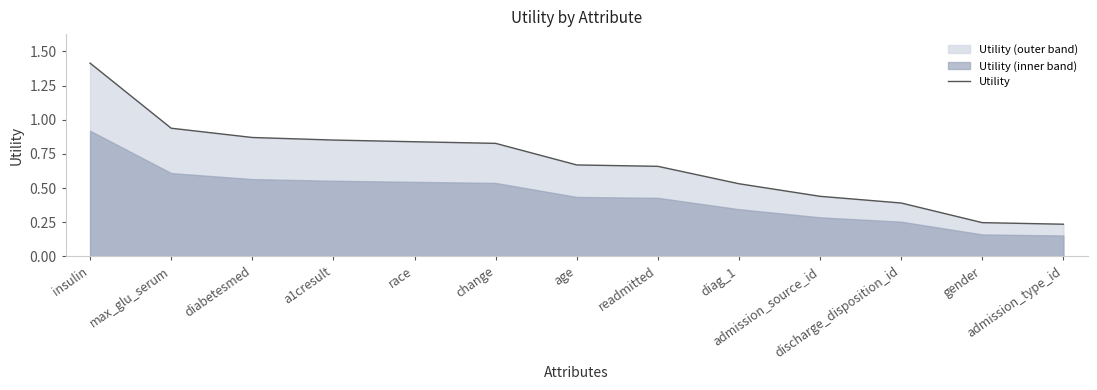

Where is the data nearest to the value 0?

admission_type_id